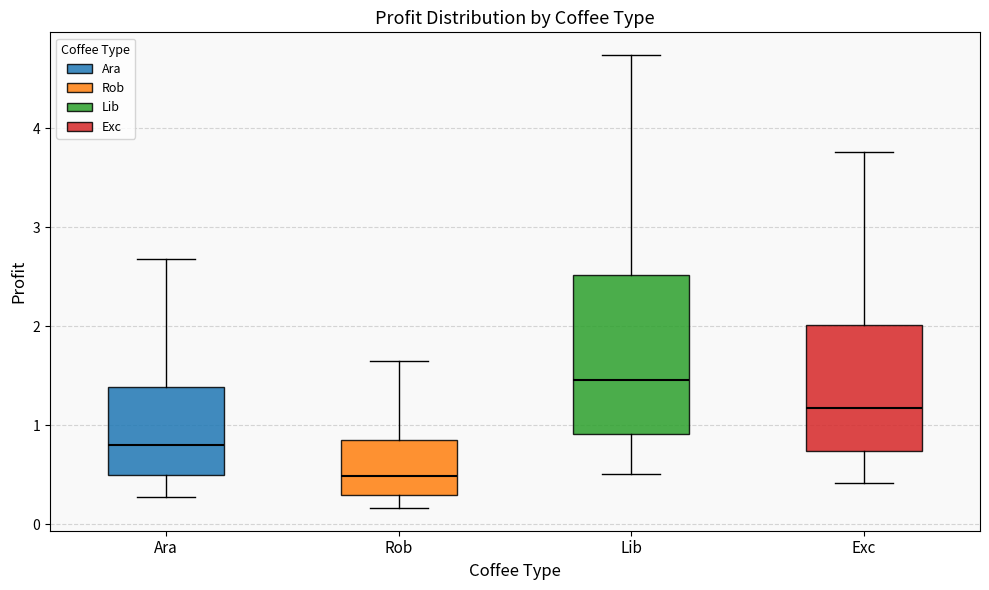

Which box has the lowest median line?

Rob